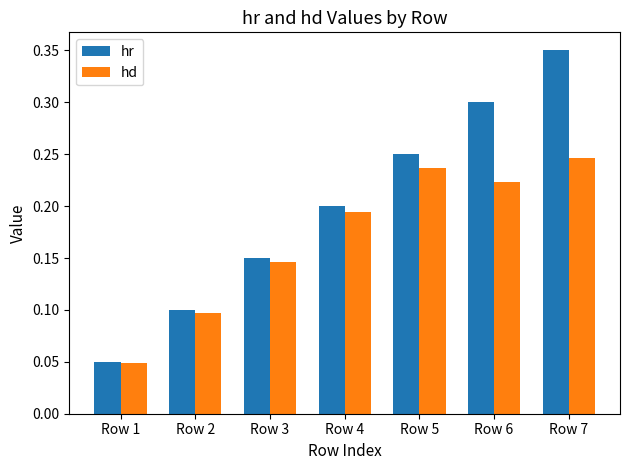

Where is hd nearest to the value 0?

Row 1